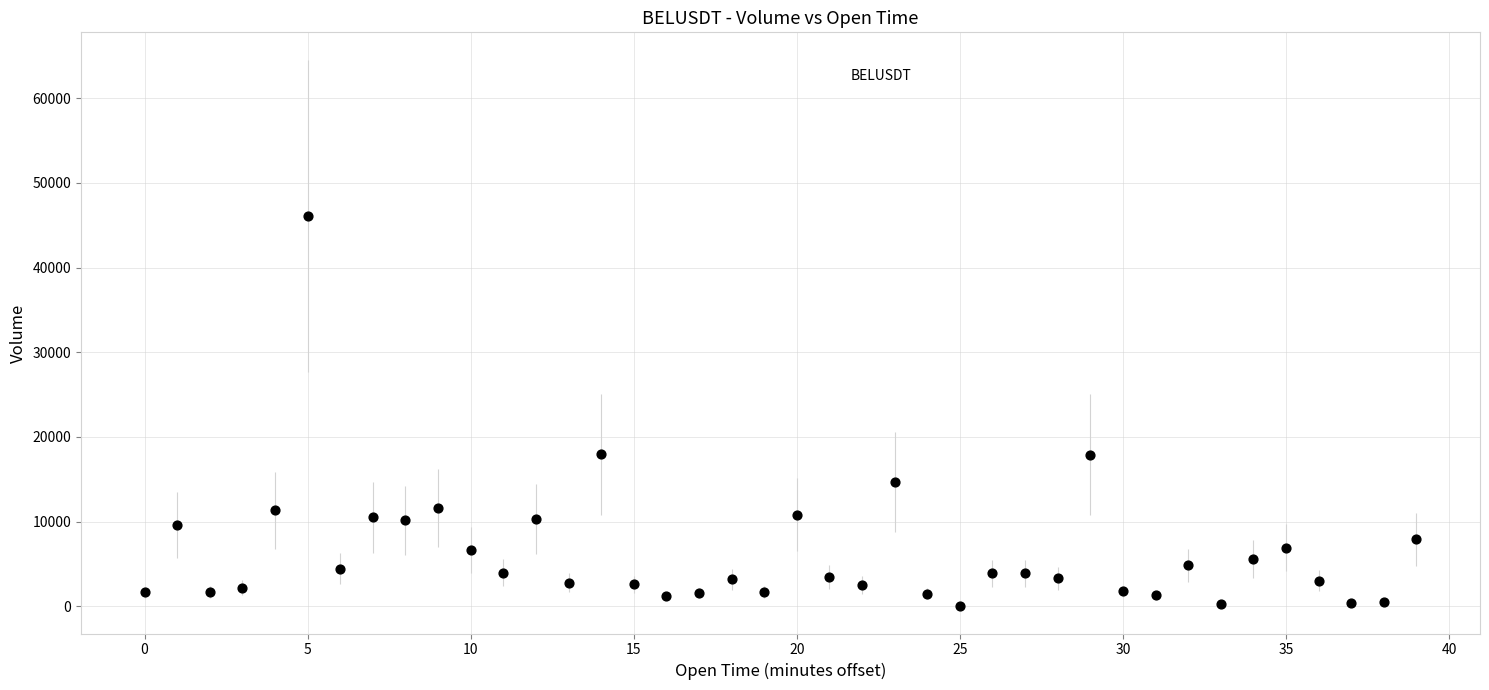

What is the range of Y values (max minus min)?

46084